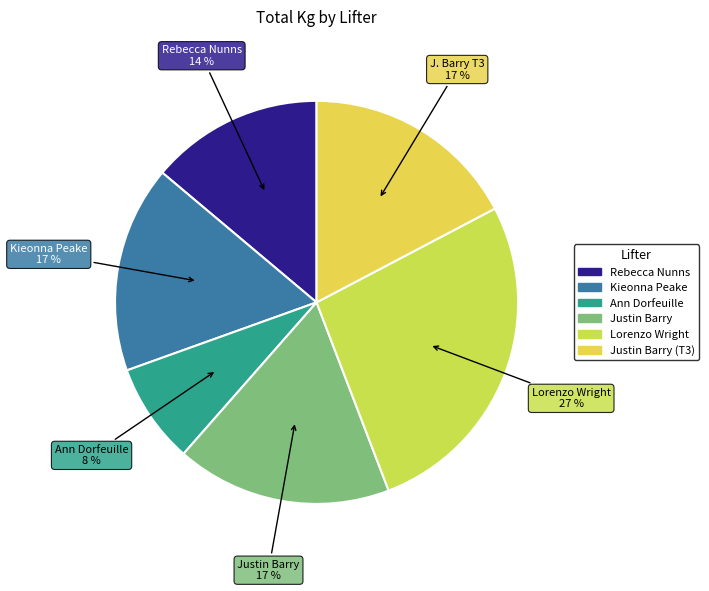

Rank the categories by value from lowest to highest.

Ann Dorfeuille, Rebecca Nunns, Kieonna Peake, Justin Barry, Justin Barry (T3), Lorenzo Wright